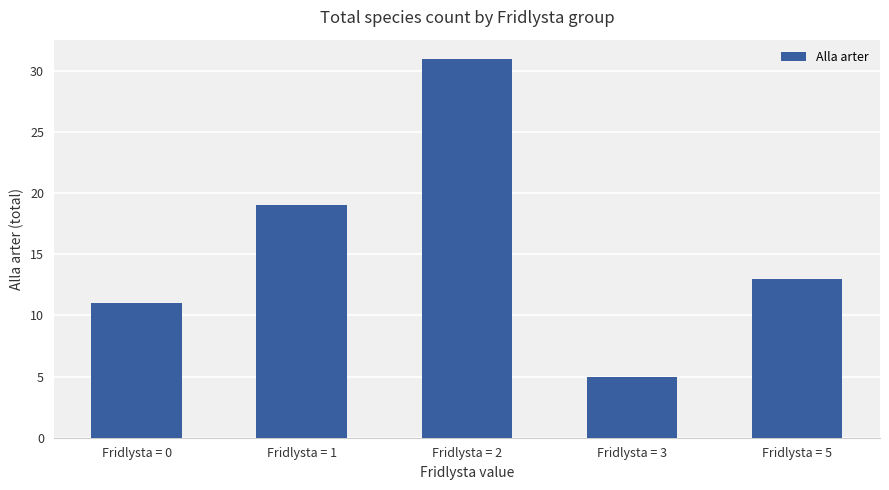

What is the maximum value shown in the chart?

31